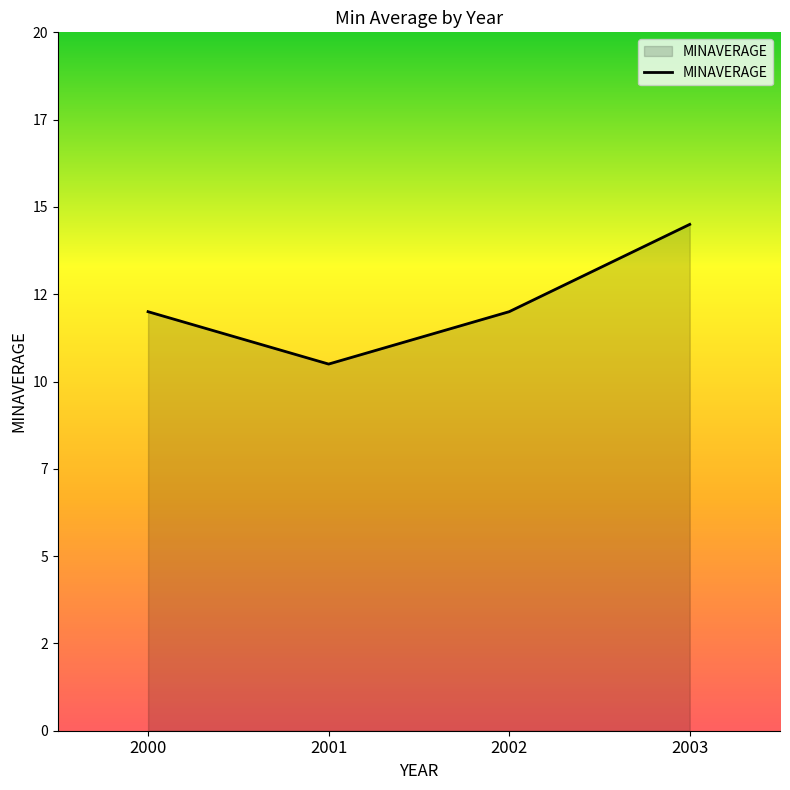

True or false: there are more than 0 points higher than both neighbors.

False